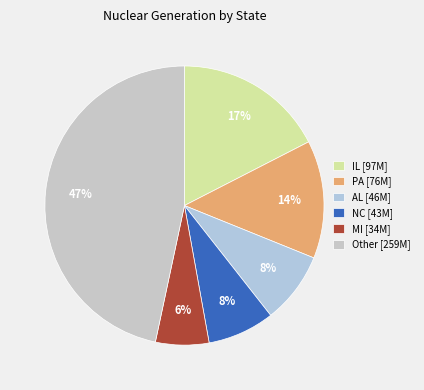

How many slices are in this pie chart?

6